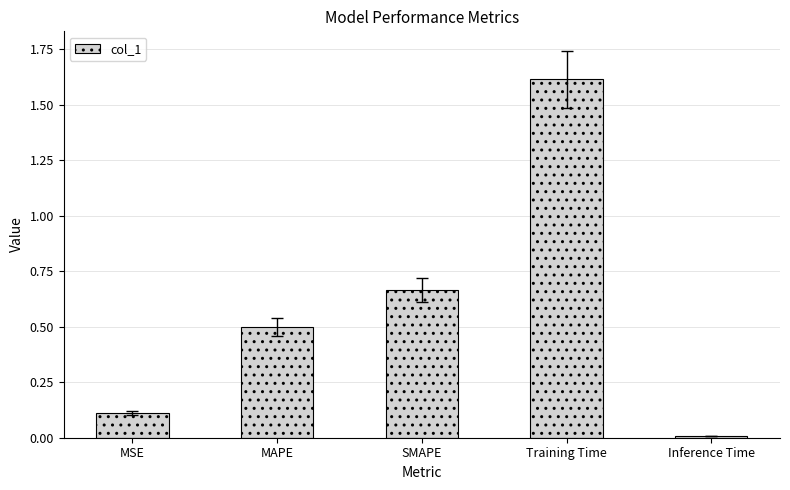

Is it true that the value at MSE is 0.2?

False